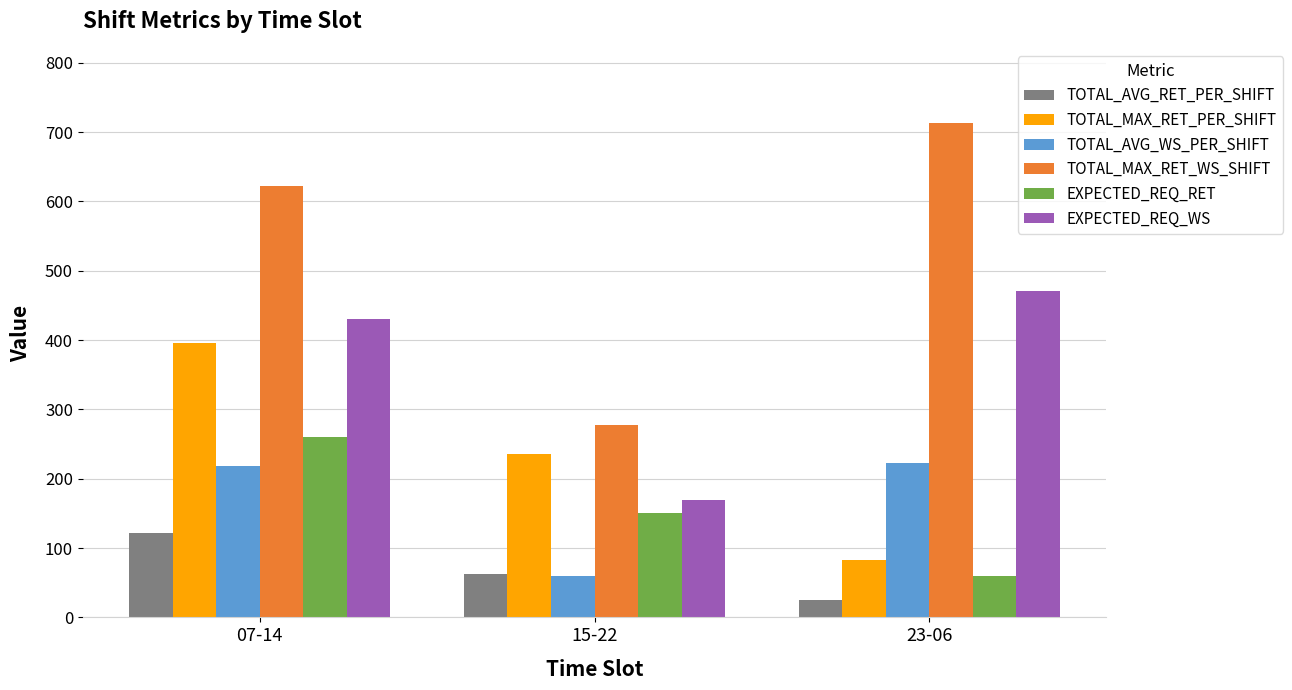

How many categories are shown in the chart?

3